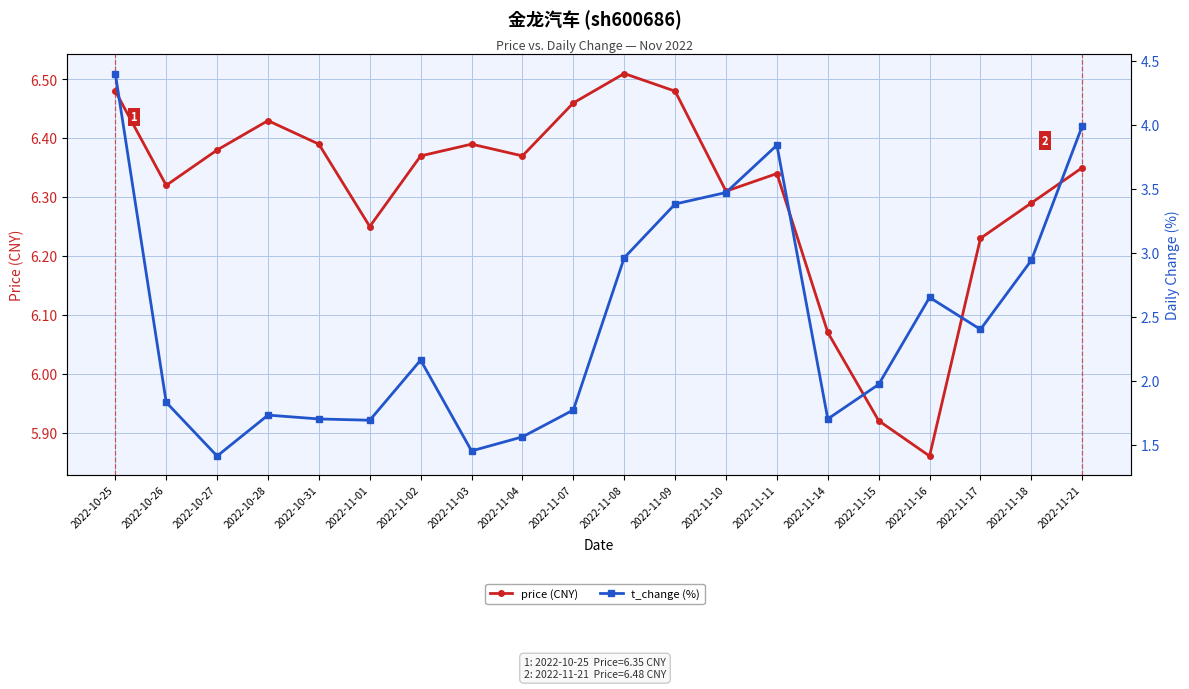

Is the value of price (CNY) at 2022-11-15 greater than the value of t_change (%) at 2022-11-21?

Yes